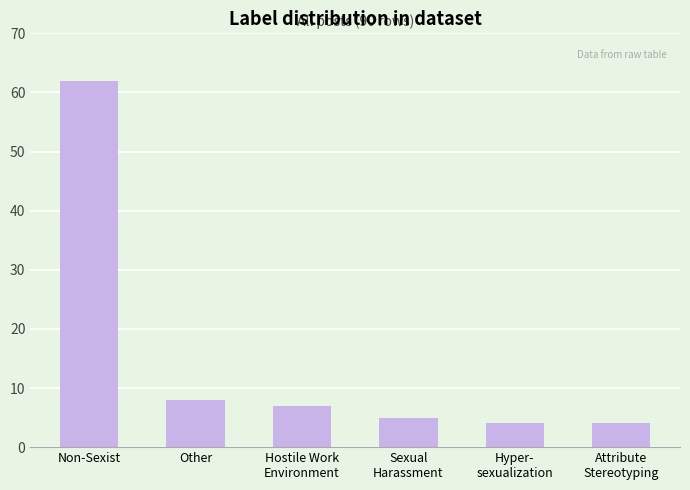

What is the label of the 3rd bar from the right?

Sexual
Harassment